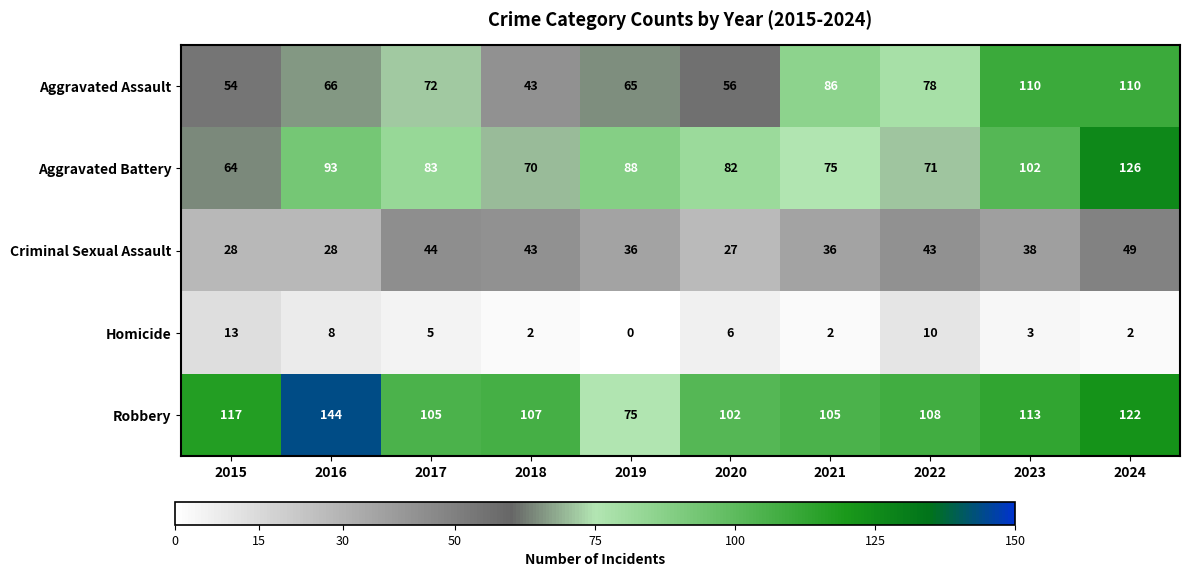

What is the average value of the Homicide series?

5